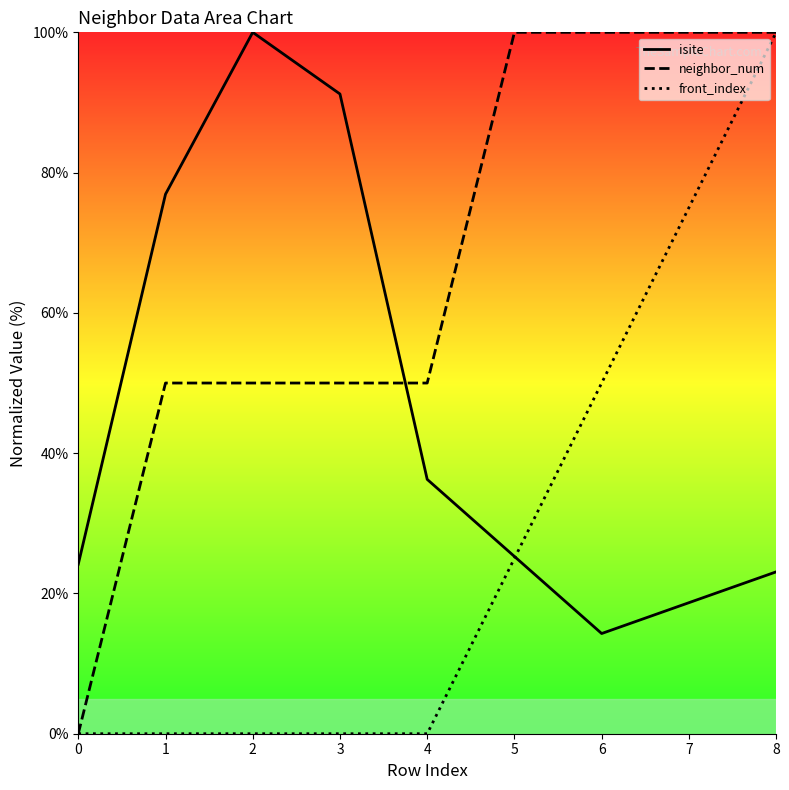

What is the difference between the highest and lowest values at 1?

76.9